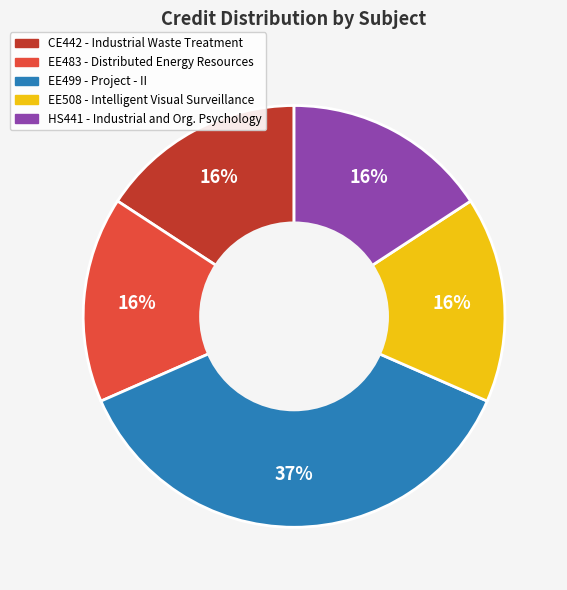

To the nearest percent, what is the difference between the largest and smallest slice percentages?

21%